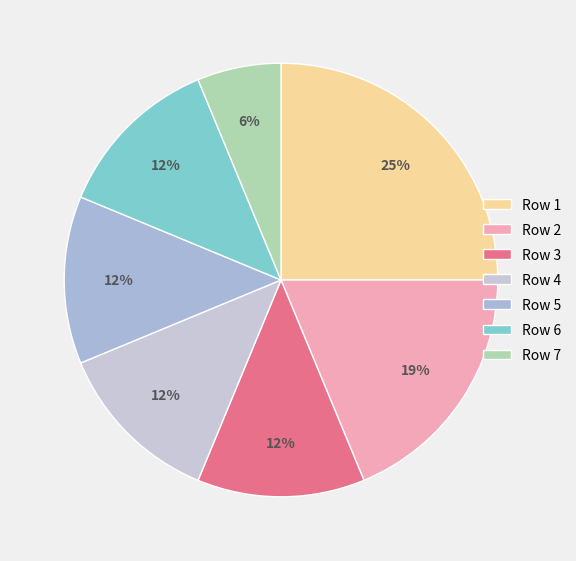

What is the smallest slice in the pie chart?

Row 7